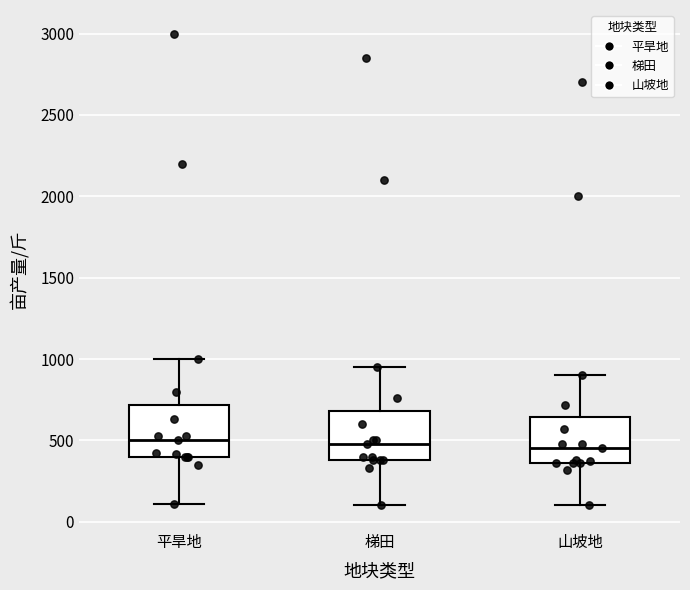

Reading left to right, transcribe this box plot: for each box, give where its median line is, the range the box spans, and where its two whiskers end, as read against the y-axis. The values are not printed on the chart, so give them approximately, as read against the axis.

平旱地: median 500, box 400 to 700, whiskers 100 to 1000
梯田: median 500, box 400 to 700, whiskers 100 to 950
山坡地: median 450, box 350 to 650, whiskers 100 to 900